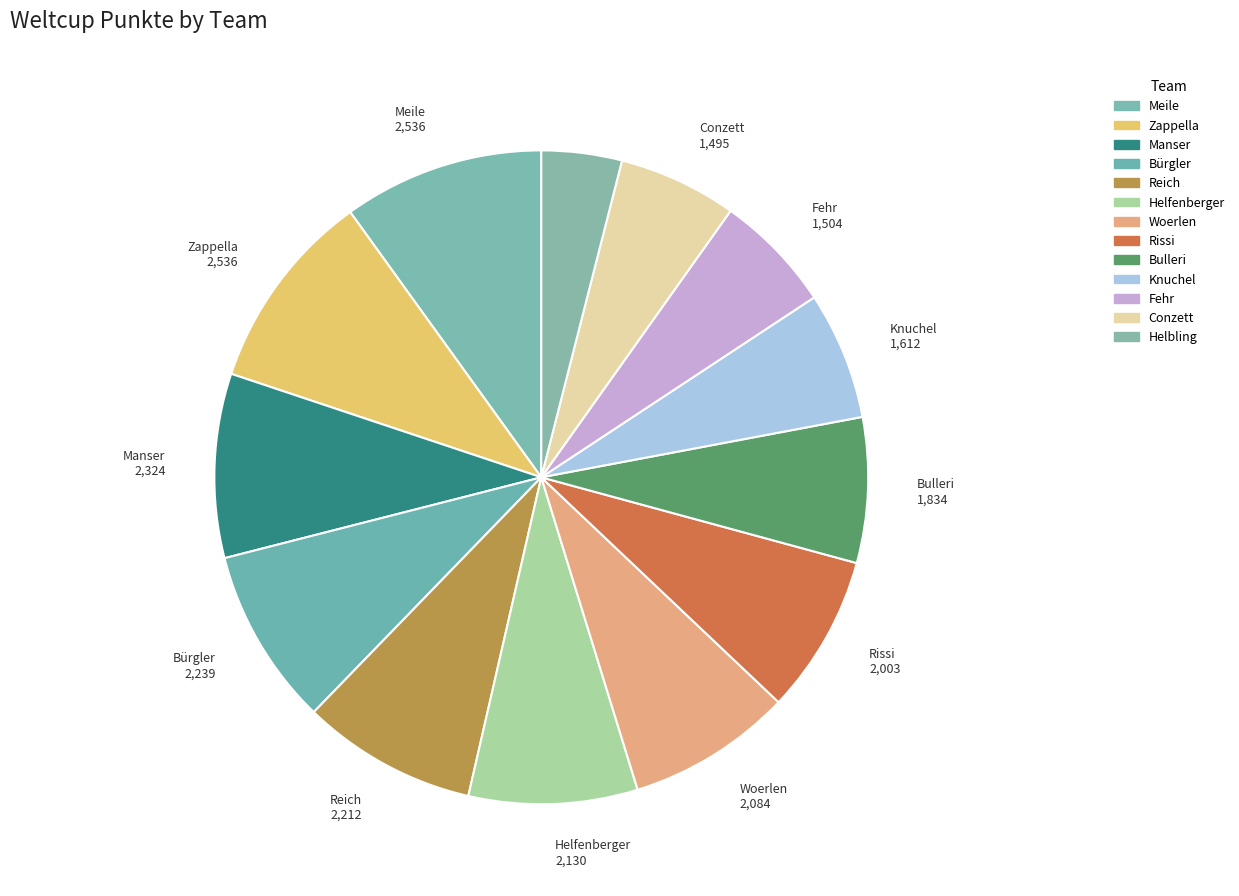

True or false: Bulleri accounts for 7% of the total.

True